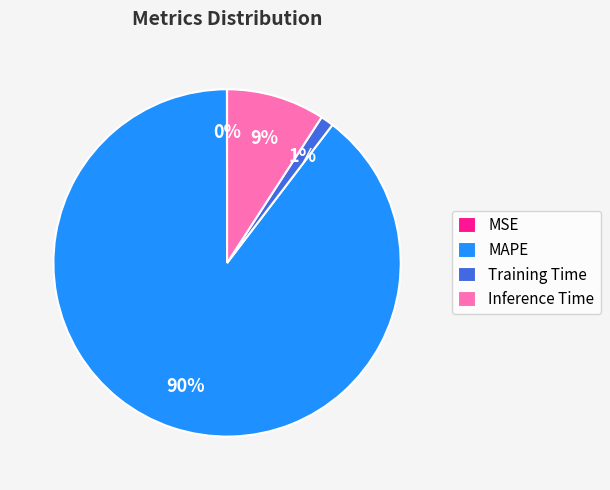

To the nearest percent, what is the average slice percentage?

25%